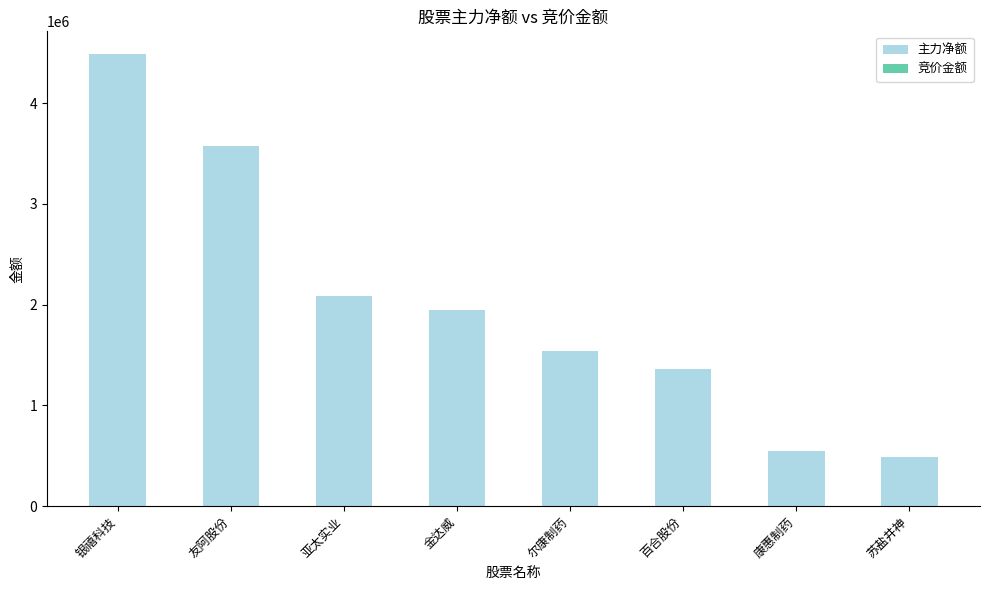

What is the value of the 主力净额 bar at the 3rd from the left?

2087524